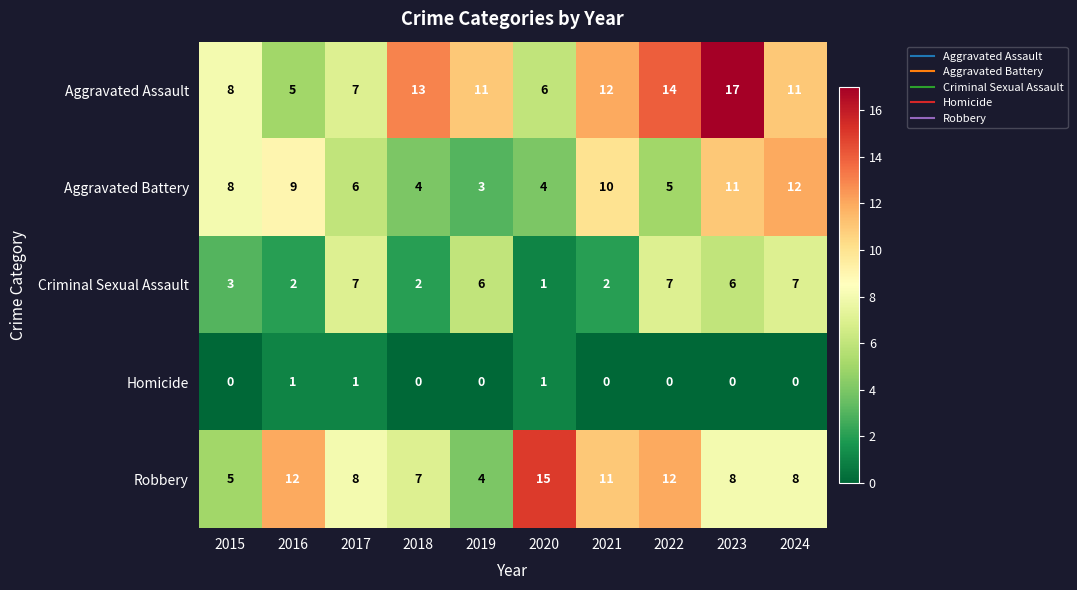

Which label corresponds to the largest value in the chart?

2023